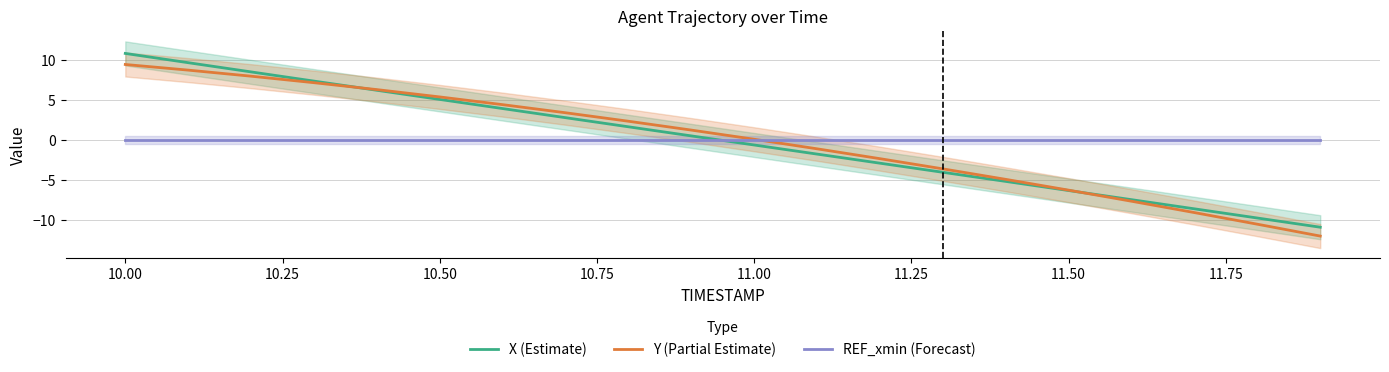

How many lines are shown in the chart?

3